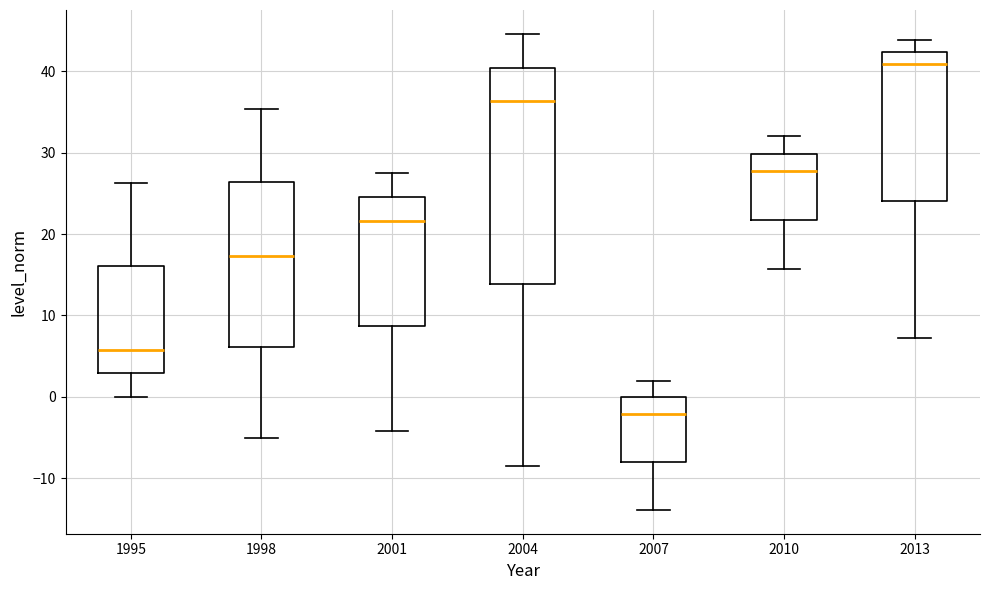

Reading left to right, transcribe this box plot: for each box, give where its median line is, the range the box spans, and where its two whiskers end, as read against the y-axis. The values are not printed on the chart, so give them approximately, as read against the axis.

1995: median 6, box 3 to 16, whiskers 0 to 26
1998: median 17, box 6 to 26, whiskers -5 to 35
2001: median 22, box 9 to 25, whiskers -4 to 28
2004: median 36, box 14 to 40, whiskers -8 to 45
2007: median -2, box -8 to 0, whiskers -14 to 2
2010: median 28, box 22 to 30, whiskers 16 to 32
2013: median 41, box 24 to 42, whiskers 7 to 44